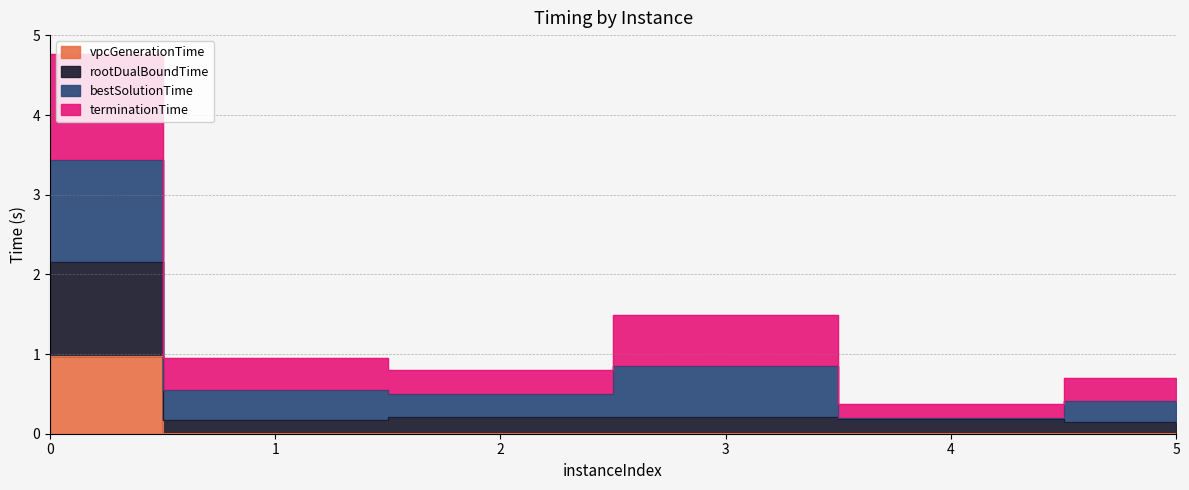

What is the average value of the vpcGenerationTime series?

0.2